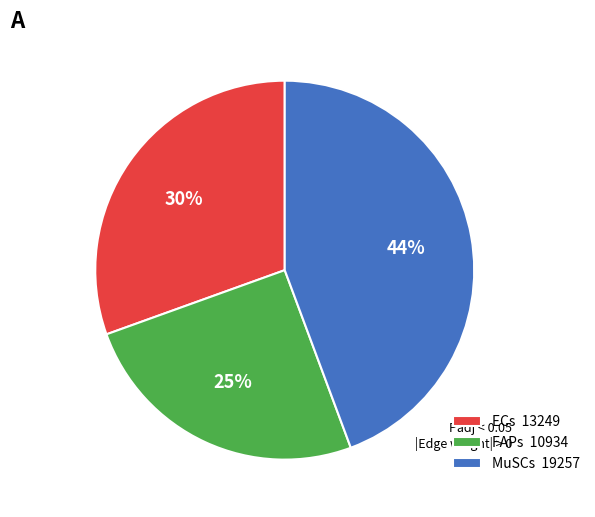

Is it true that ECs 13249 is 45% of the pie?

False